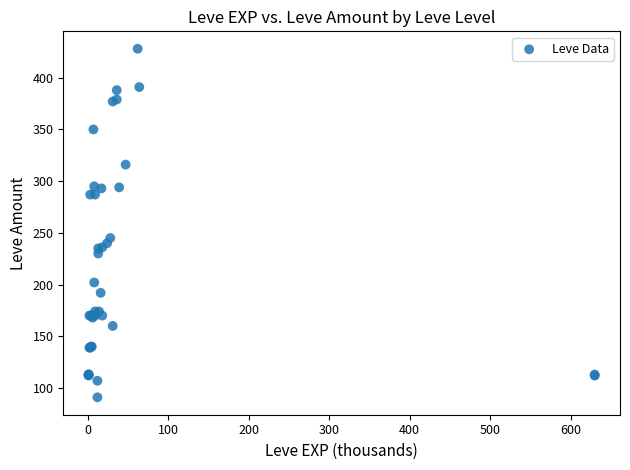

What Y value in the scatter plot is closest to 259?

245